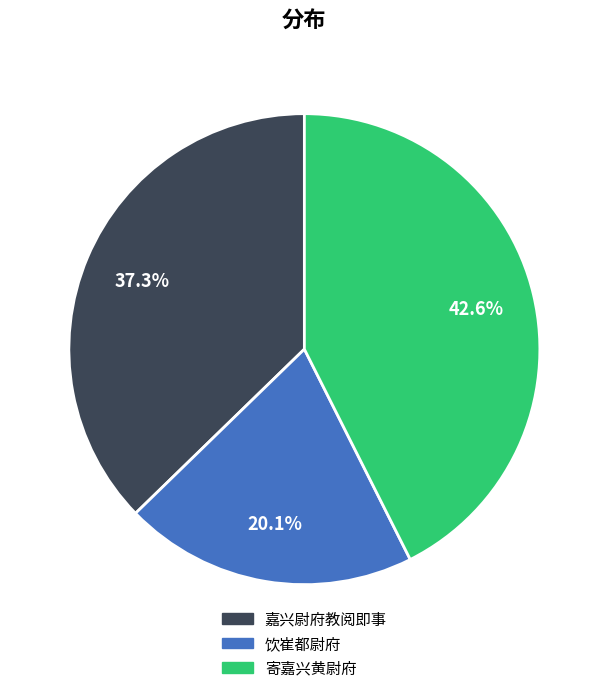

Rank the categories by value from lowest to highest.

饮崔都尉府, 嘉兴尉府教阅即事, 寄嘉兴黄尉府